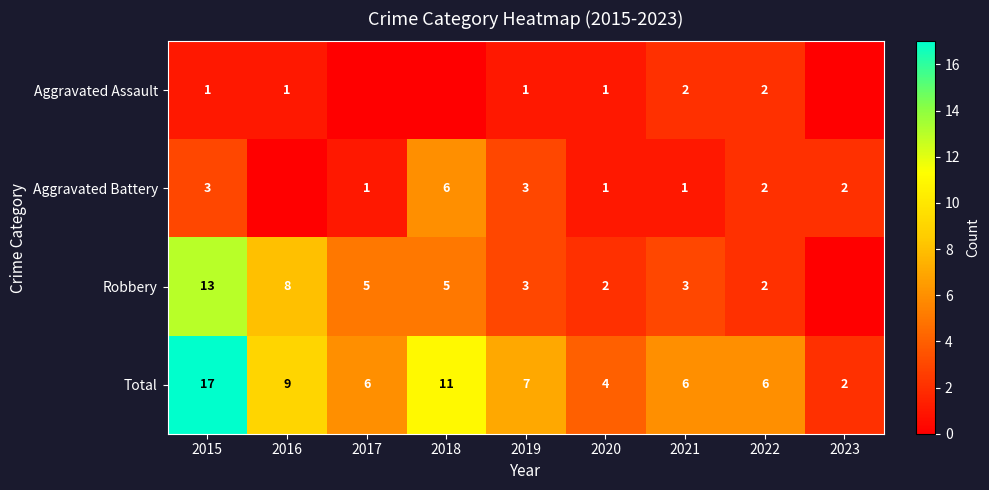

The Total series shows 15 at 2018. True or false?

False